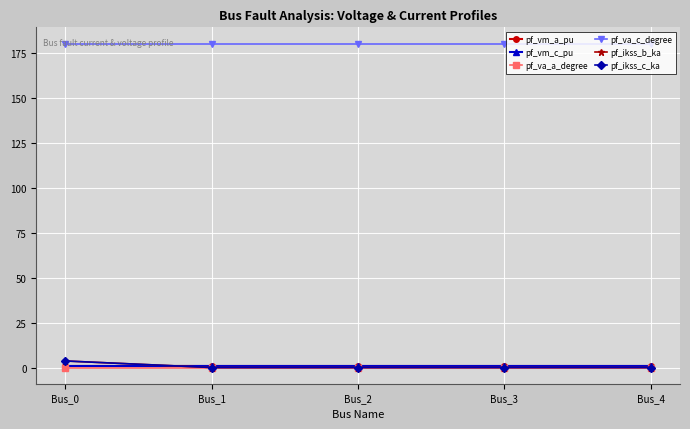

At which label does pf_ikss_c_ka reach its peak?

Bus_0